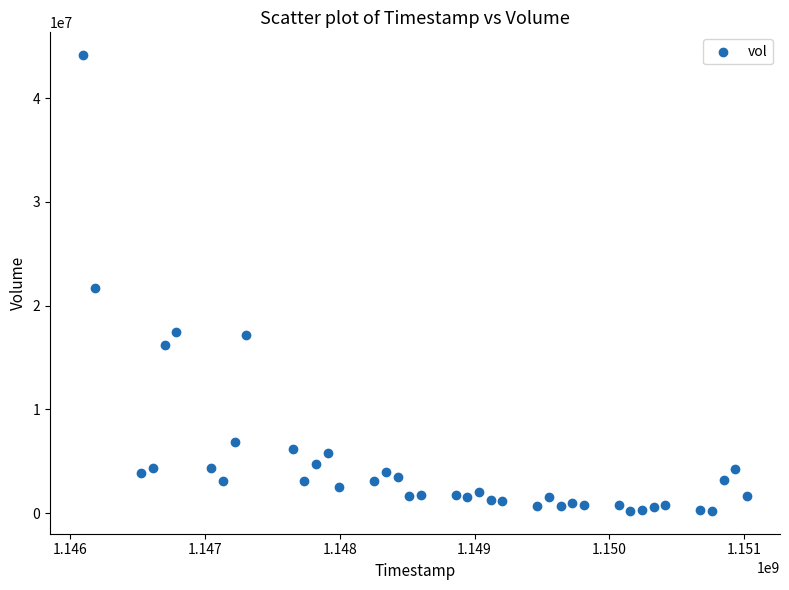

What is the range of X values (max minus min)?

4924800